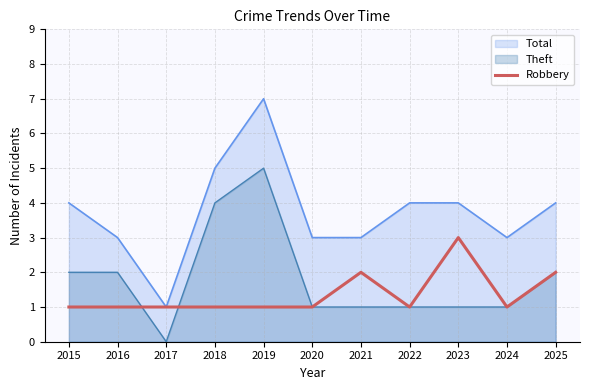

Which category has the highest value in the Total series?

2019